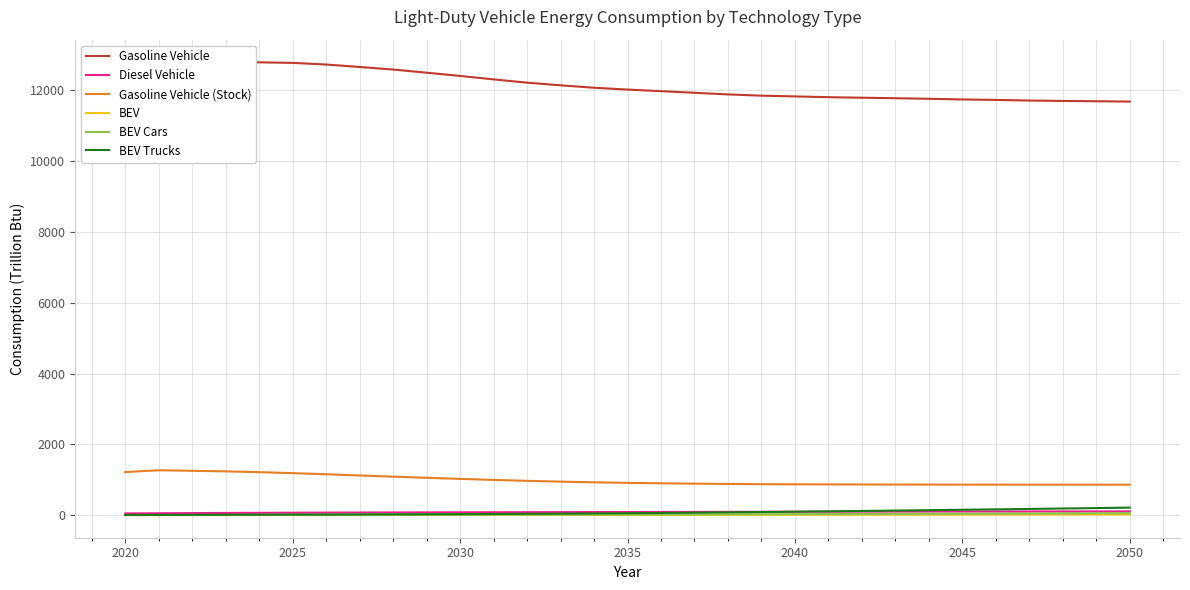

True or false: BEV Cars and Gasoline Vehicle intersect in this chart.

False